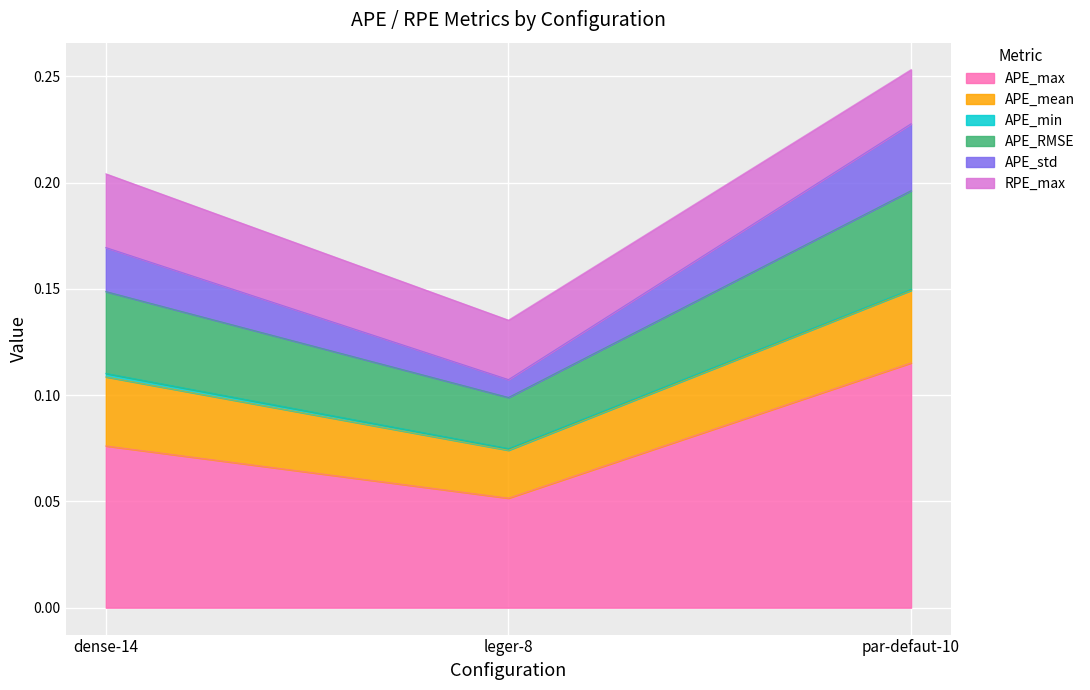

How many APE_std values are between 0 and 1?

3